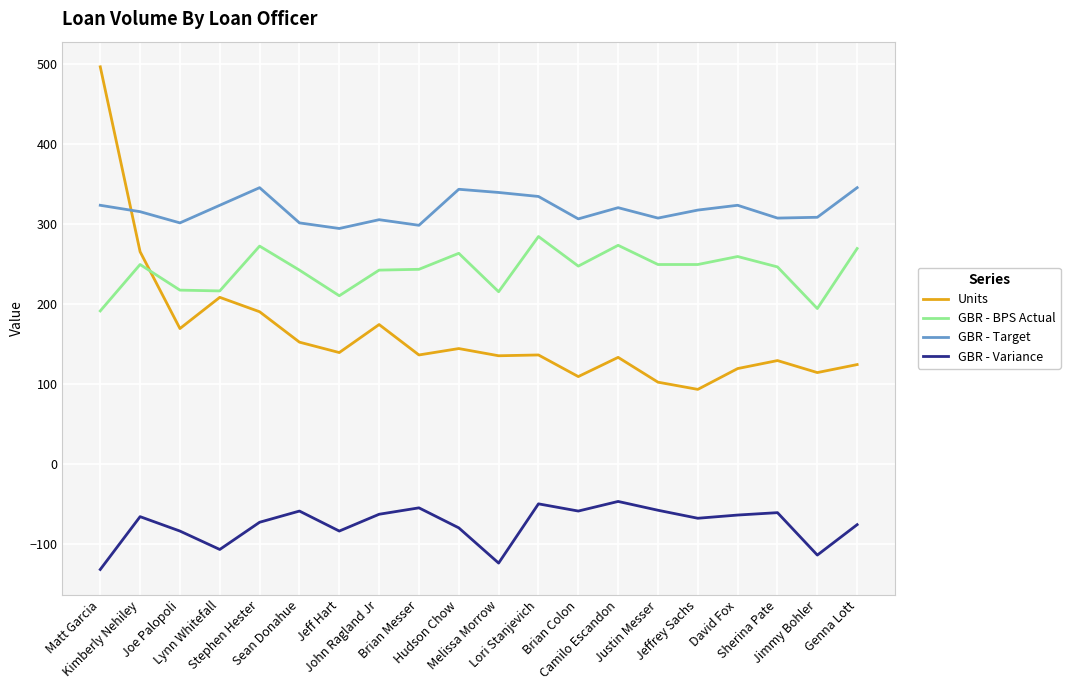

What is the average value of the GBR - Variance series?

-76